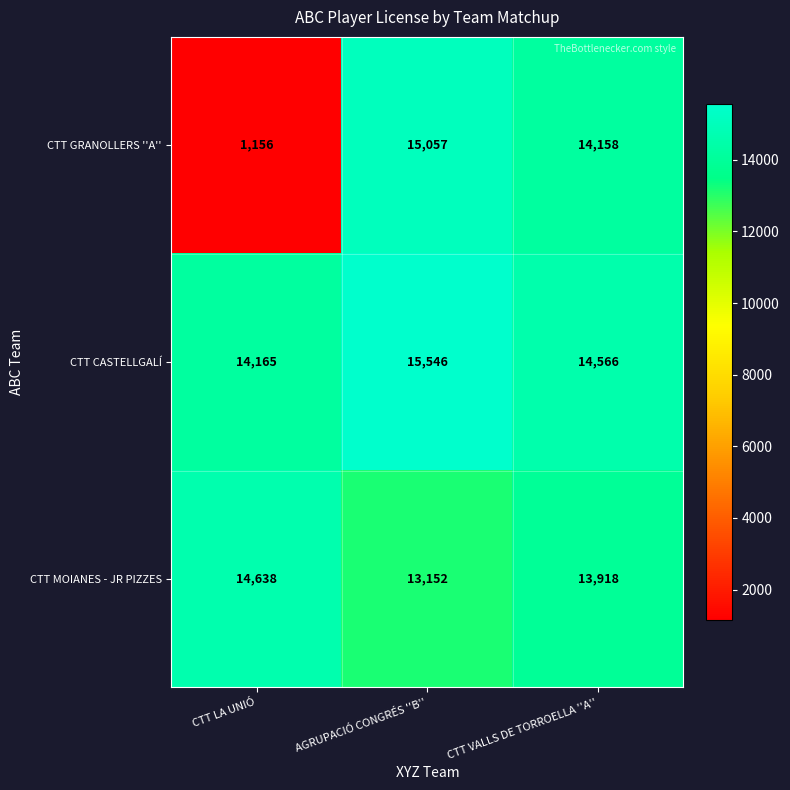

Reading right to left, list all the values displayed in this chart.

CTT GRANOLLERS ''A'': CTT VALLS DE TORROELLA ''A''=14158	AGRUPACIÓ CONGRÉS ''B''=15057	CTT LA UNIÓ=1156
CTT CASTELLGALÍ: CTT VALLS DE TORROELLA ''A''=14566	AGRUPACIÓ CONGRÉS ''B''=15546	CTT LA UNIÓ=14165
CTT MOIANES - JR PIZZES: CTT VALLS DE TORROELLA ''A''=13918	AGRUPACIÓ CONGRÉS ''B''=13152	CTT LA UNIÓ=14638